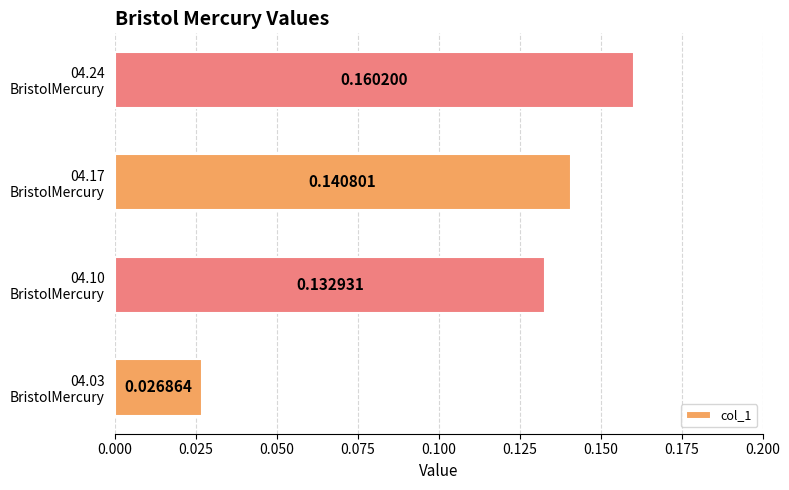

Are the bars horizontal?

Yes